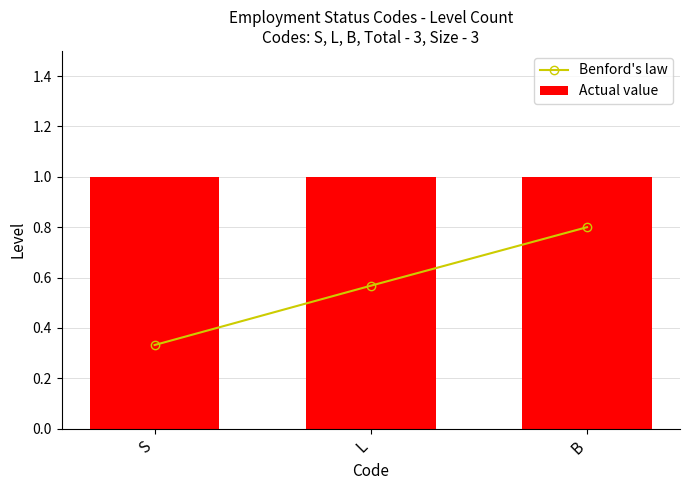

Which has a higher value, S or B?

B